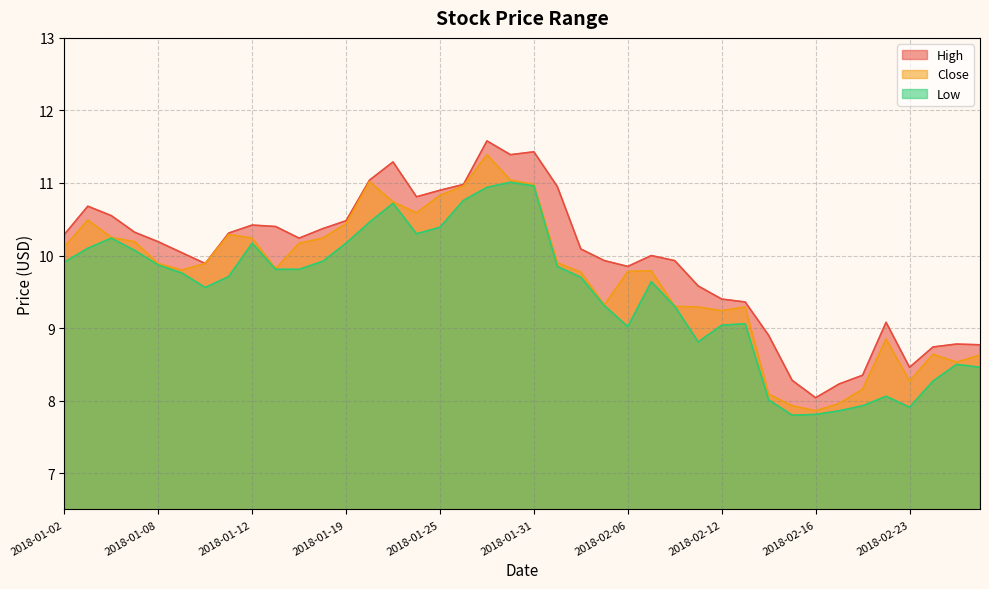

What is the spread (max minus min) of values at 2018-02-06?

0.8